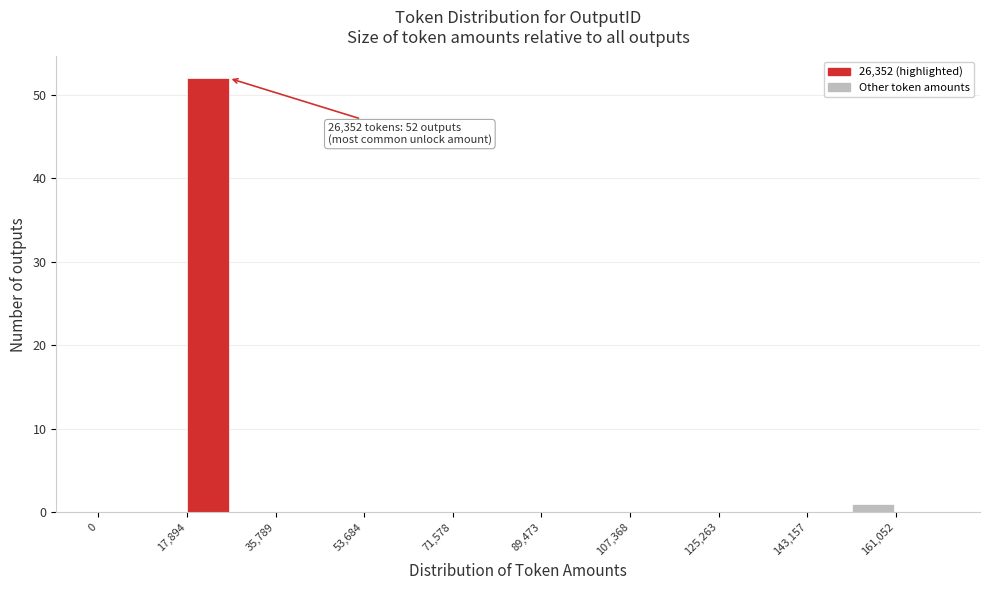

Over which range of the x-axis is the bar tallest?

18000 to 26000